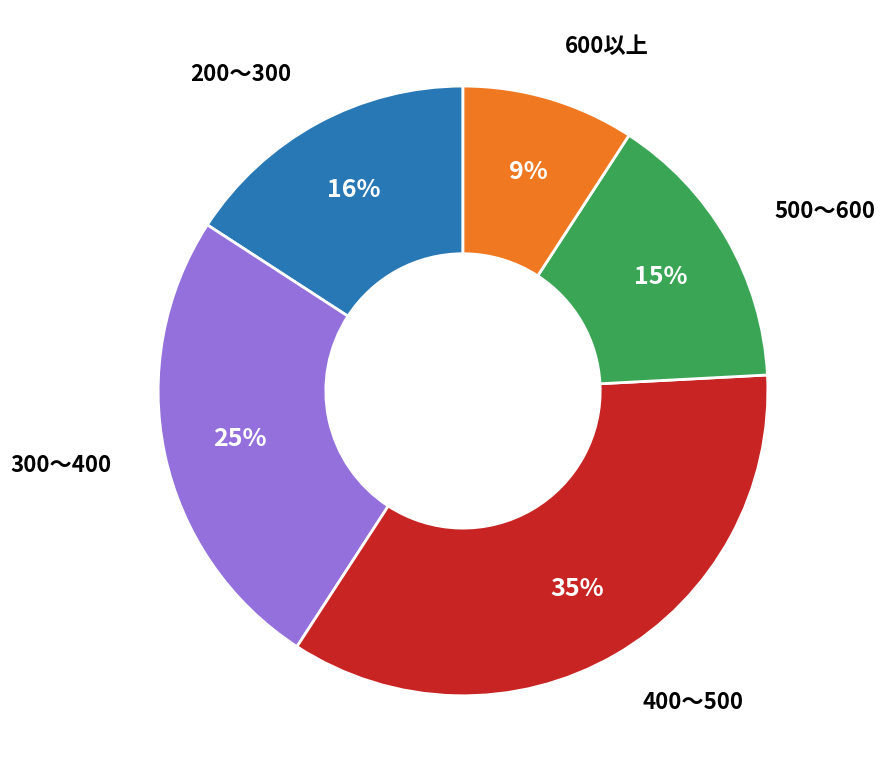

How many segments does this pie chart have?

5